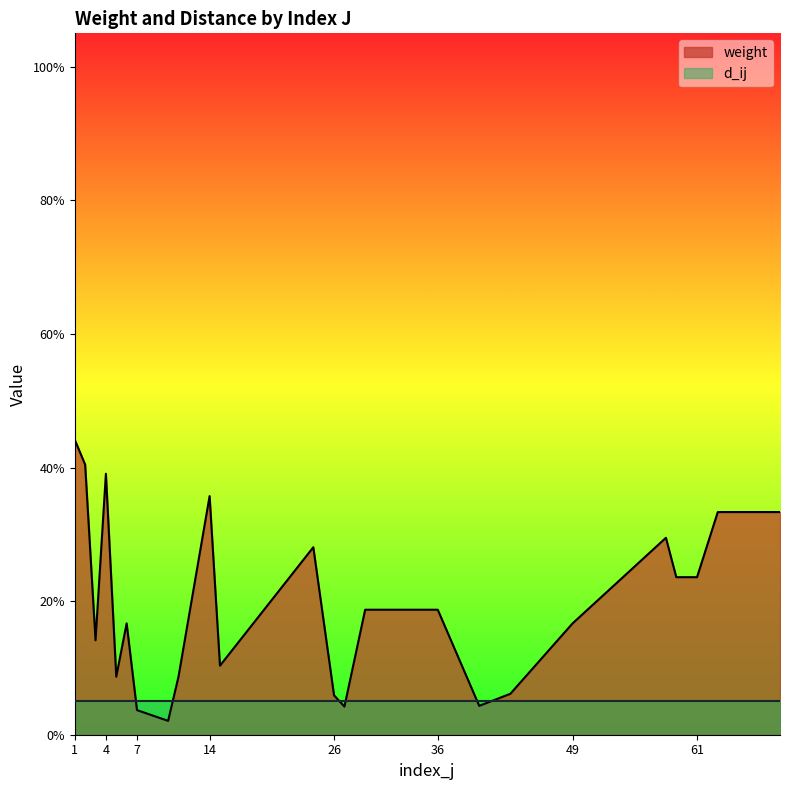

How many interior local valleys (lower than both neighbors) does the data have?

6